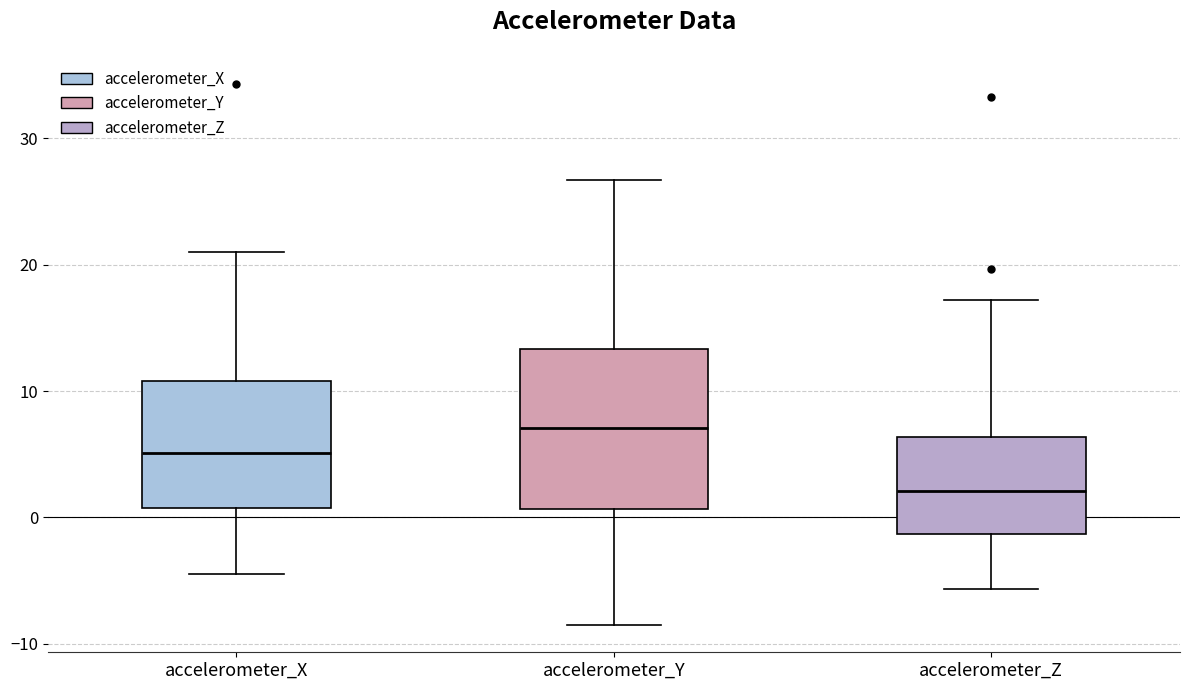

Which box's median line is the lowest?

accelerometer_Z